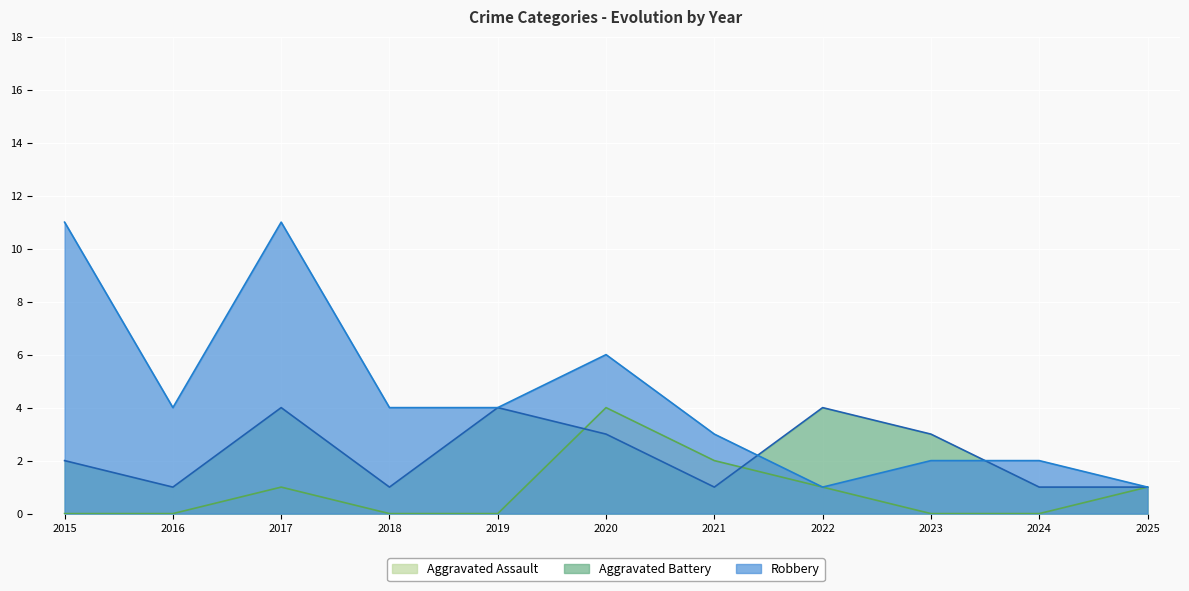

Where is Robbery nearest to the value 6?

2020